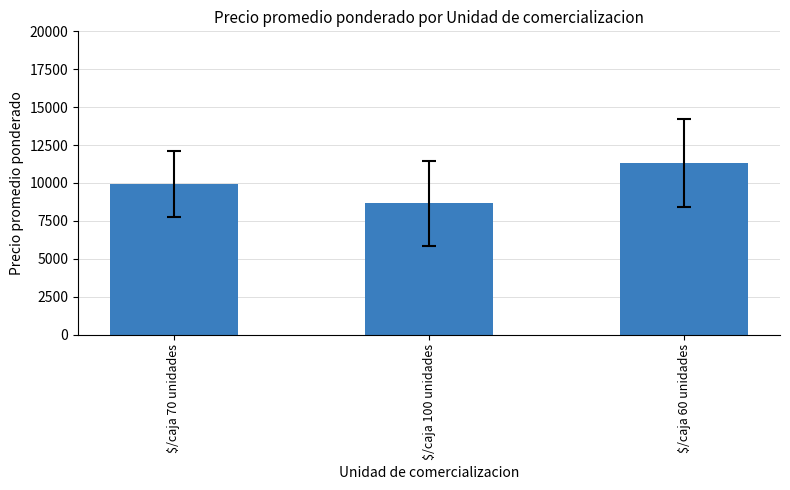

Rank the categories by value from highest to lowest.

$/caja 60 unidades, $/caja 70 unidades, $/caja 100 unidades